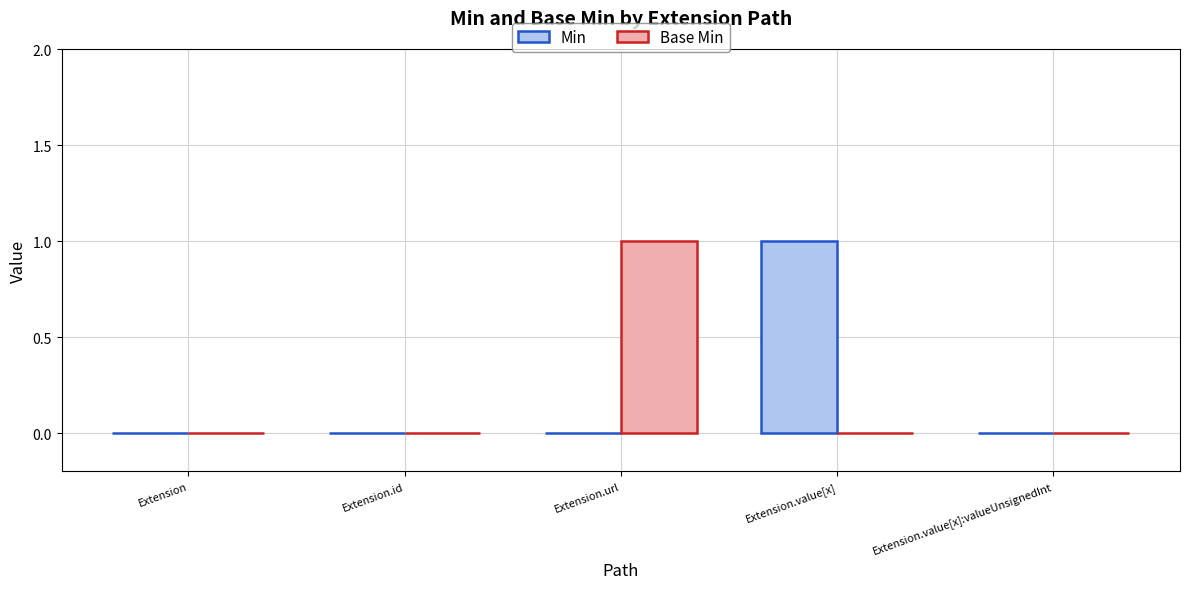

Is it true that Min equals 1 at Extension.value[x]?

True